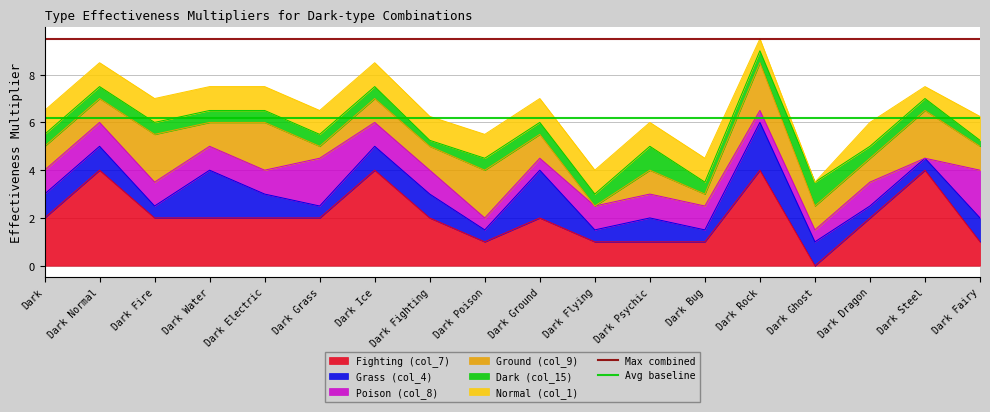

What is the highest value of the Fighting (col_7) series?

4